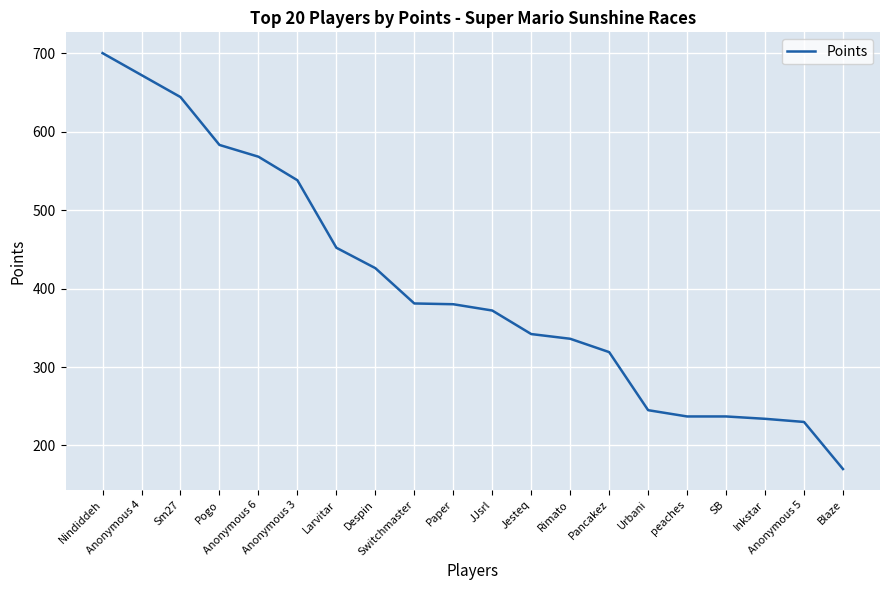

What is the minimum value shown in the chart?

170